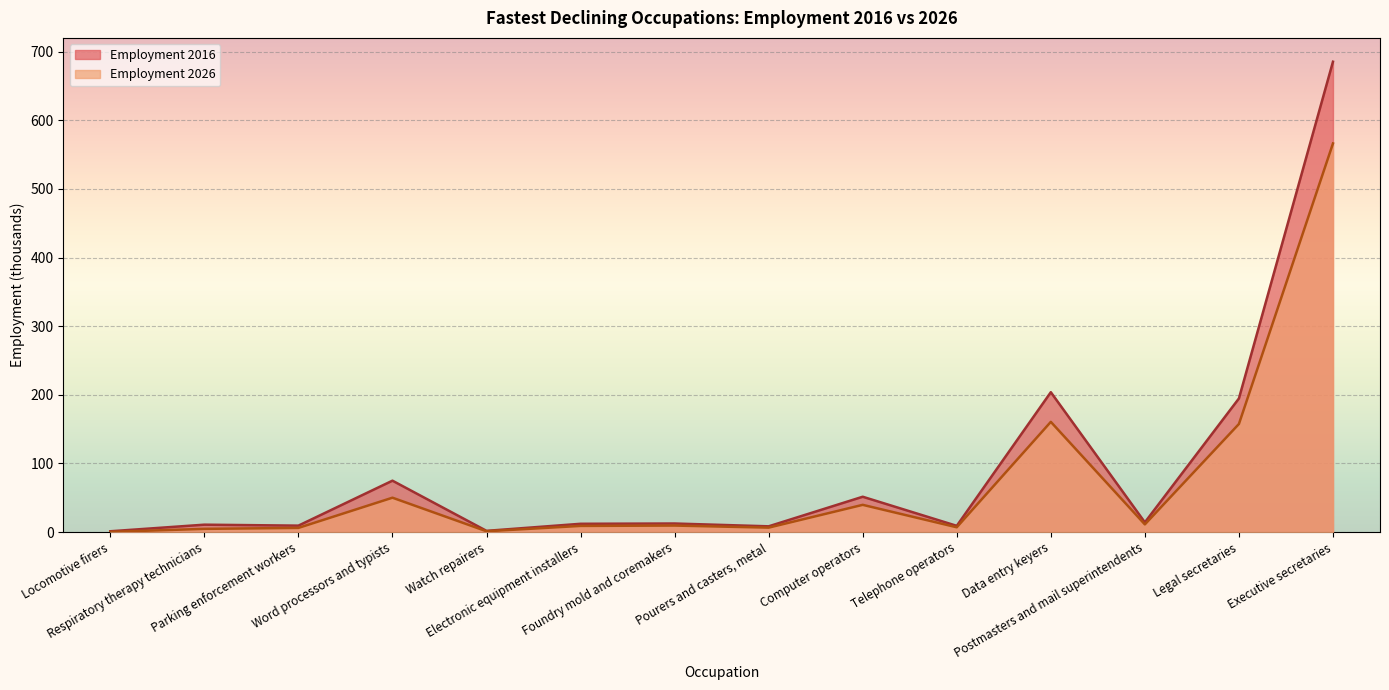

Rank the series at Watch repairers from lowest to highest value.

Employment 2026, Employment 2016